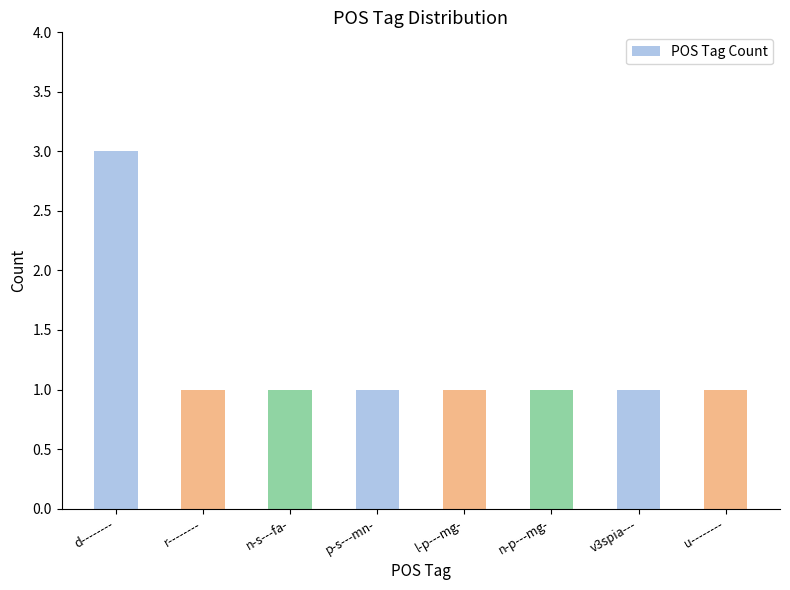

What is the value of the 8th bar from the left?

1